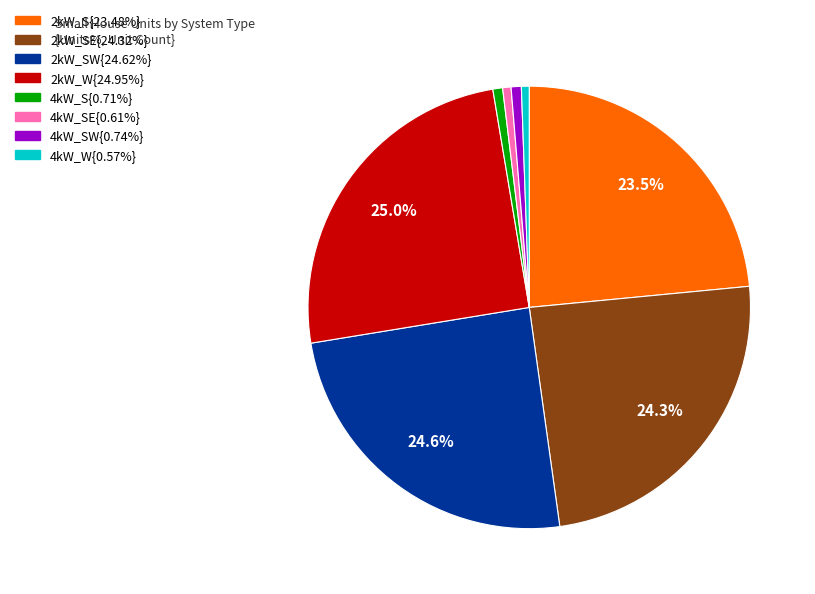

Does any single category account for the majority?

No